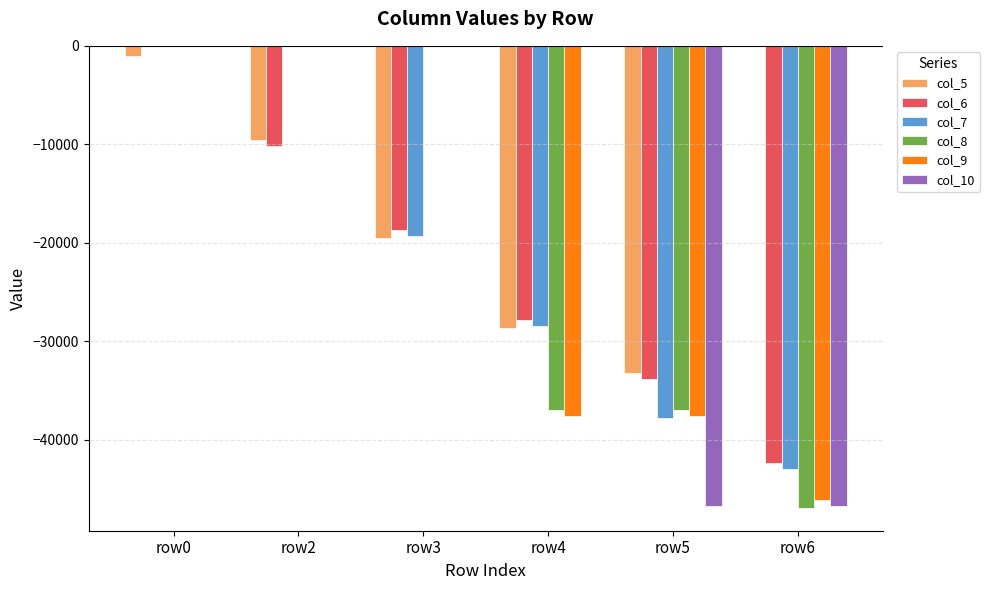

What is the average value of the col_6 series?

-22142.6